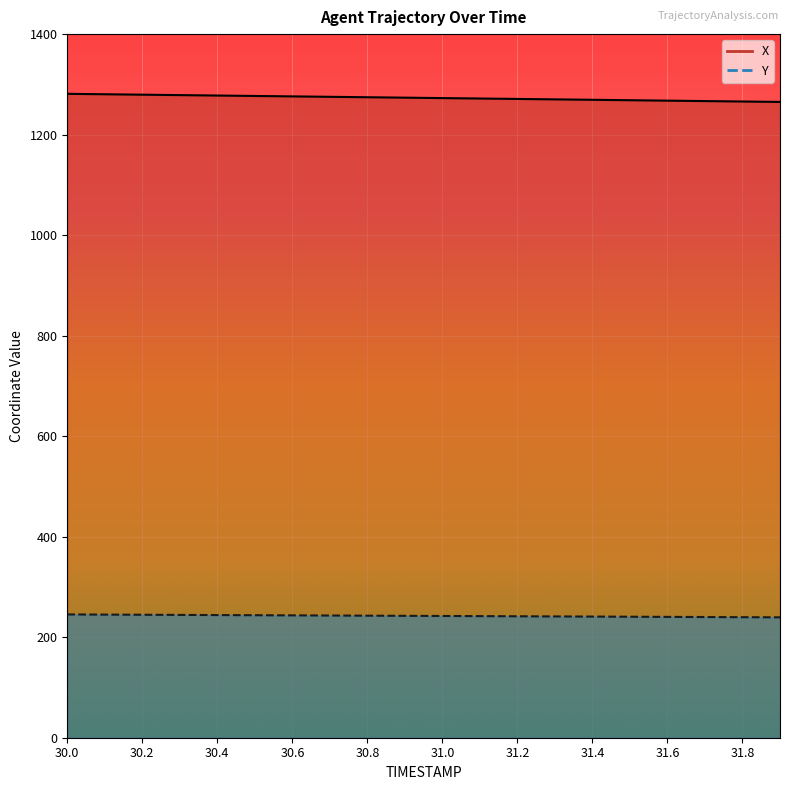

At which label is Y closest to 242?

31.1